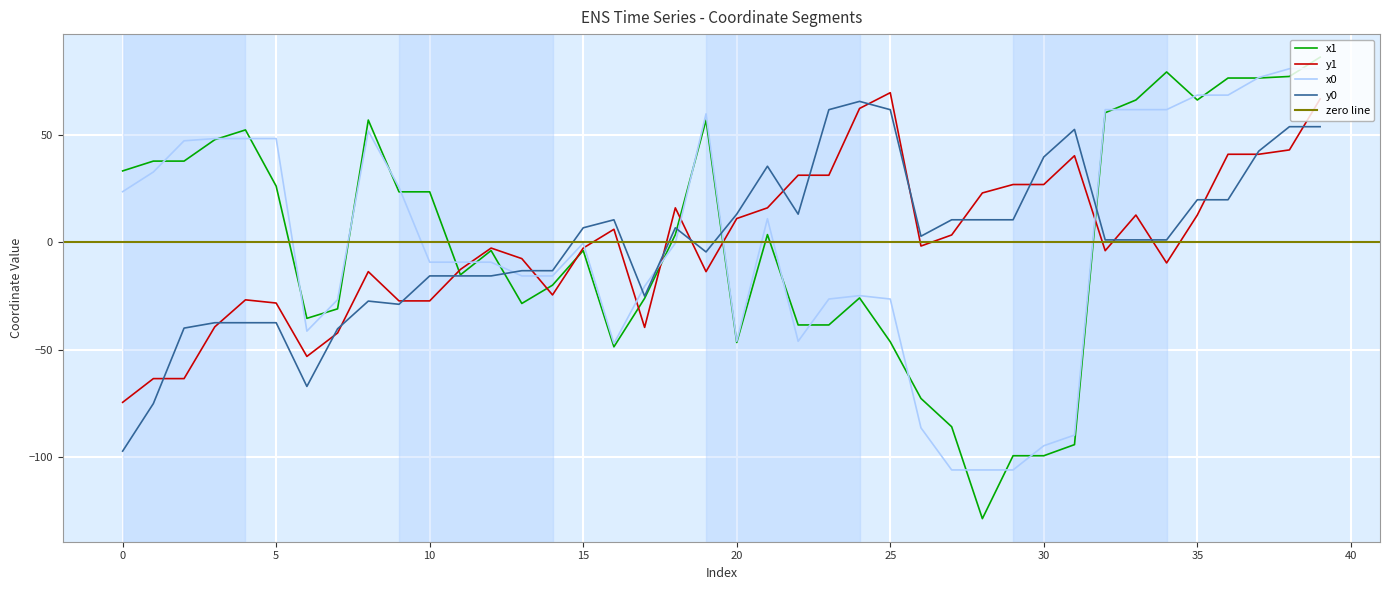

At which label is x1 closest to -21?

14